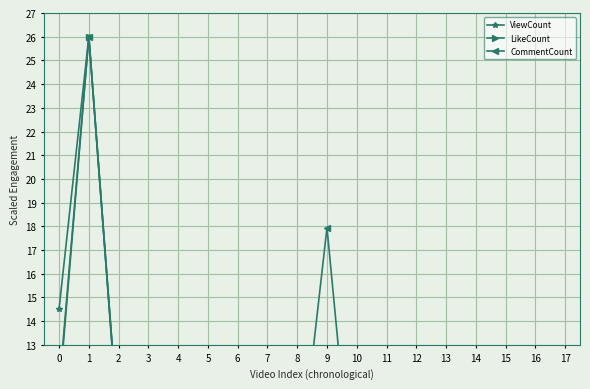

Is this an area chart (filled region under the line)?

No